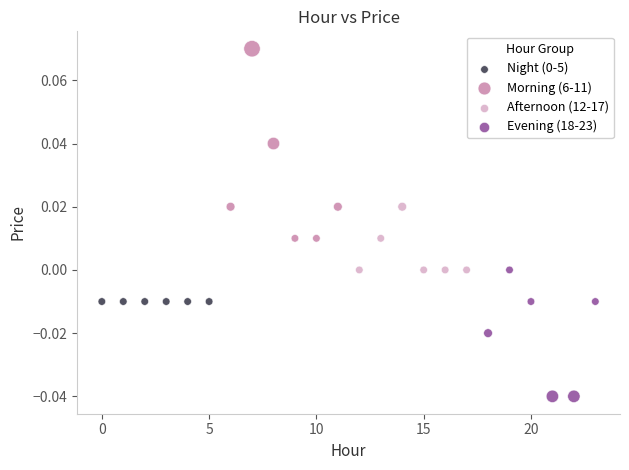

Which series contains the lowest Y value?

Evening (18-23)